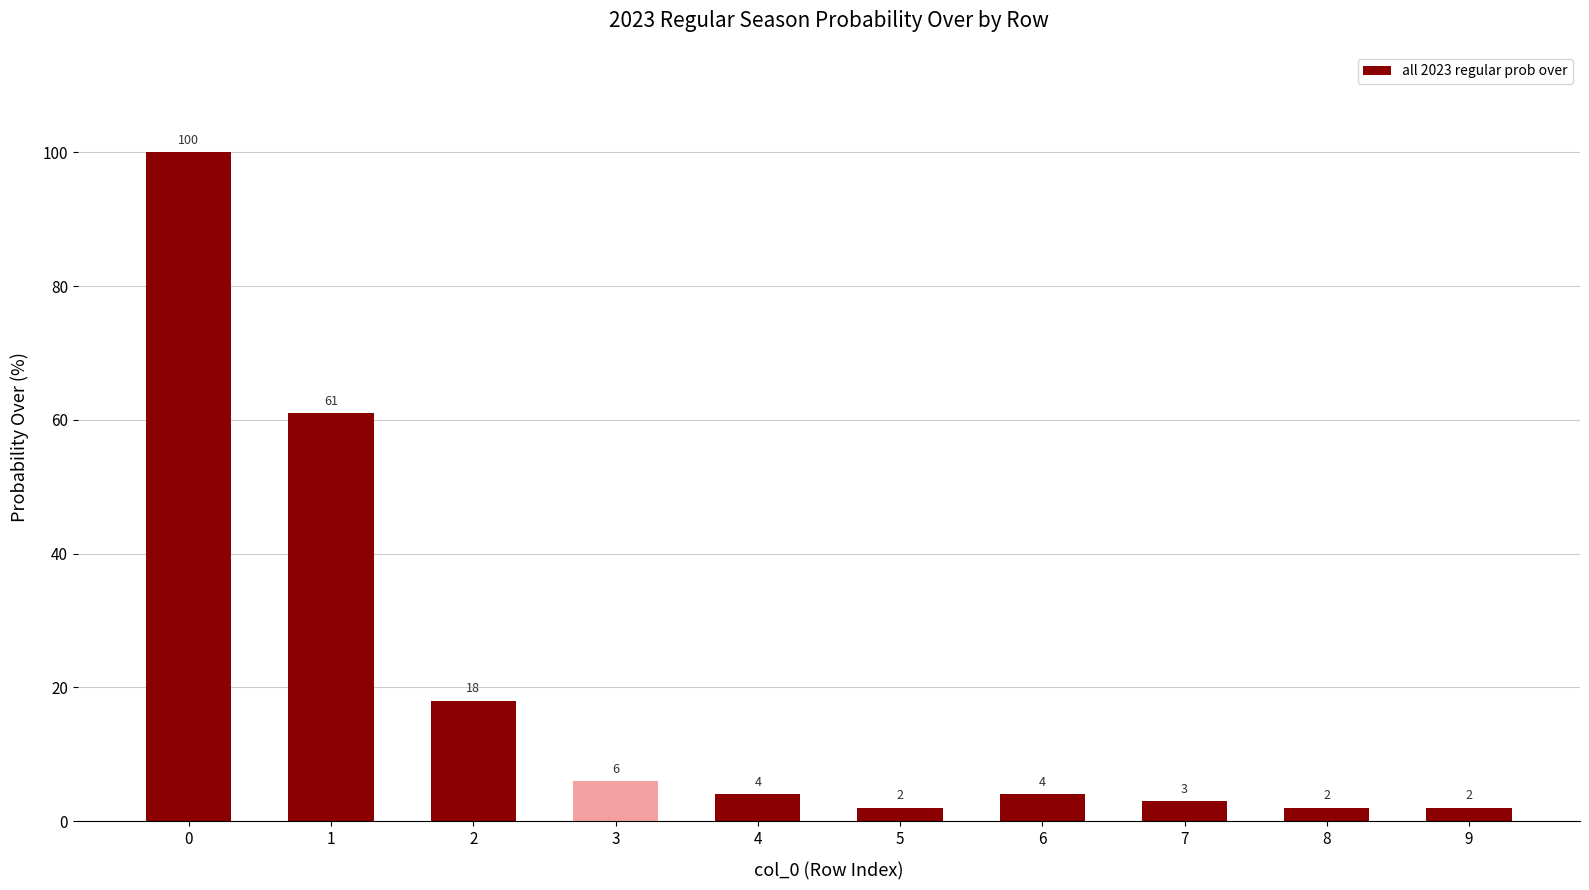

Between 2 and 5, which is larger?

2